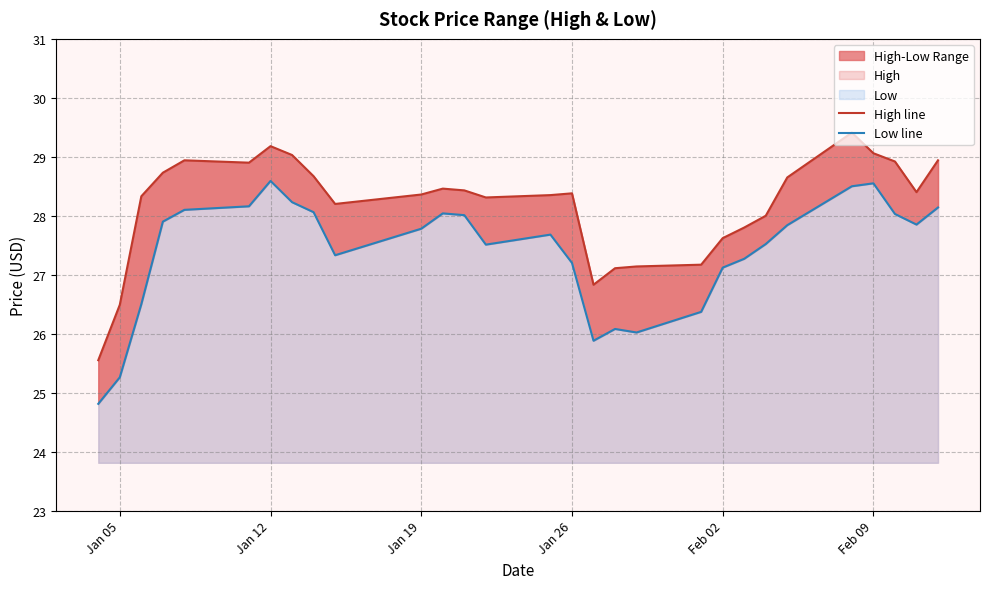

What position from the left is Jan 19?

11